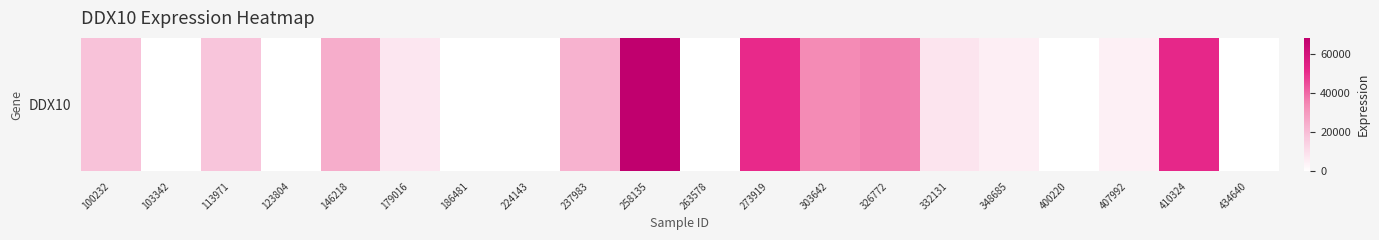

List the labels in order of value, smallest first.

103342, 123804, 186481, 224143, 263578, 400220, 434640, 407992, 348685, 179016, 332131, 113971, 100232, 237983, 146218, 303642, 326772, 273919, 410324, 258135